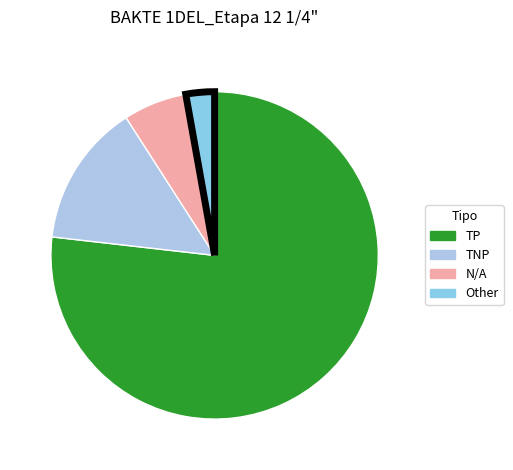

What is the smallest slice in the pie chart?

Other